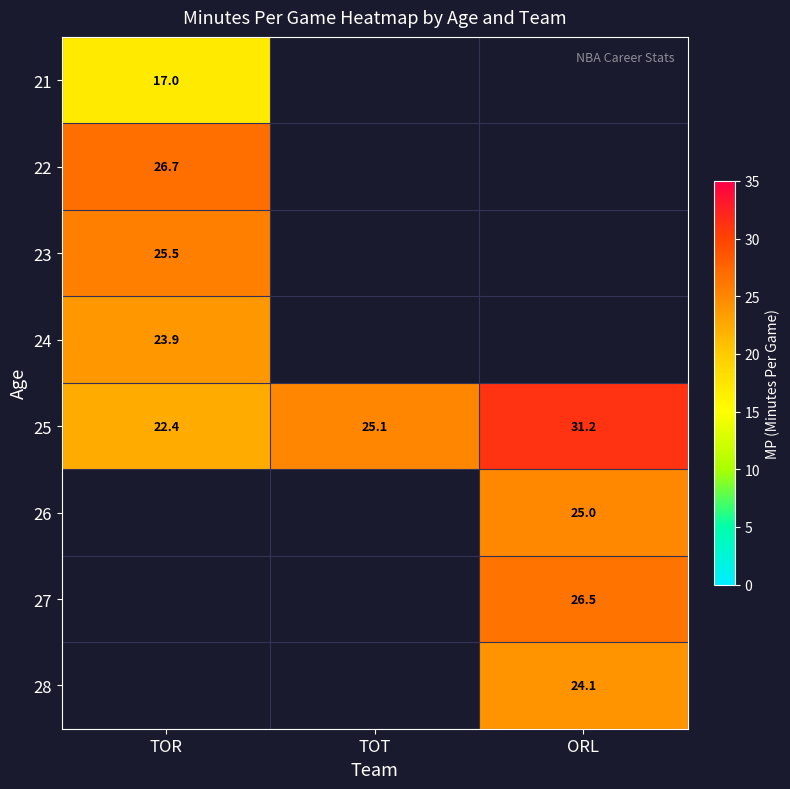

At which category does the chart reach its minimum across all series?

TOR